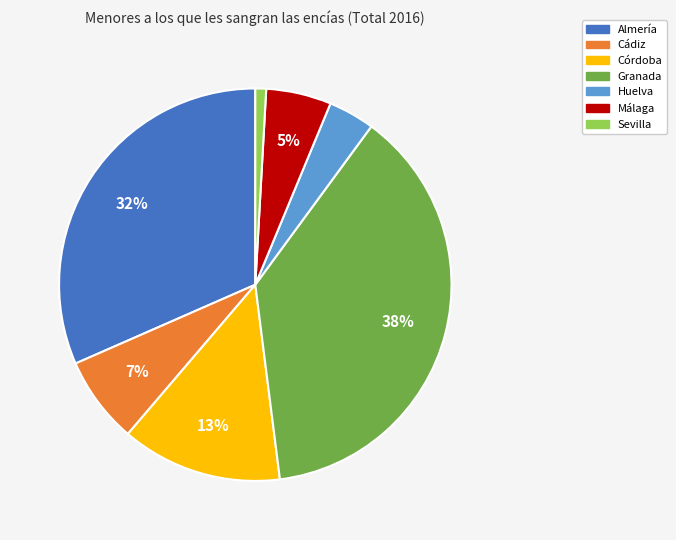

What is the largest slice in the pie chart?

Granada